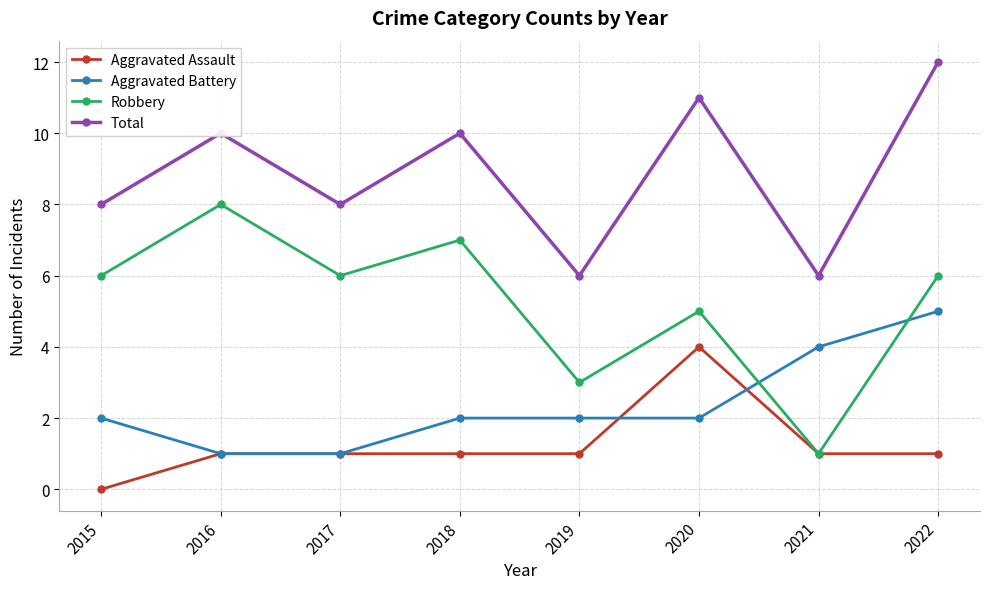

Rank the series at 2022 from highest to lowest value.

Total, Robbery, Aggravated Battery, Aggravated Assault